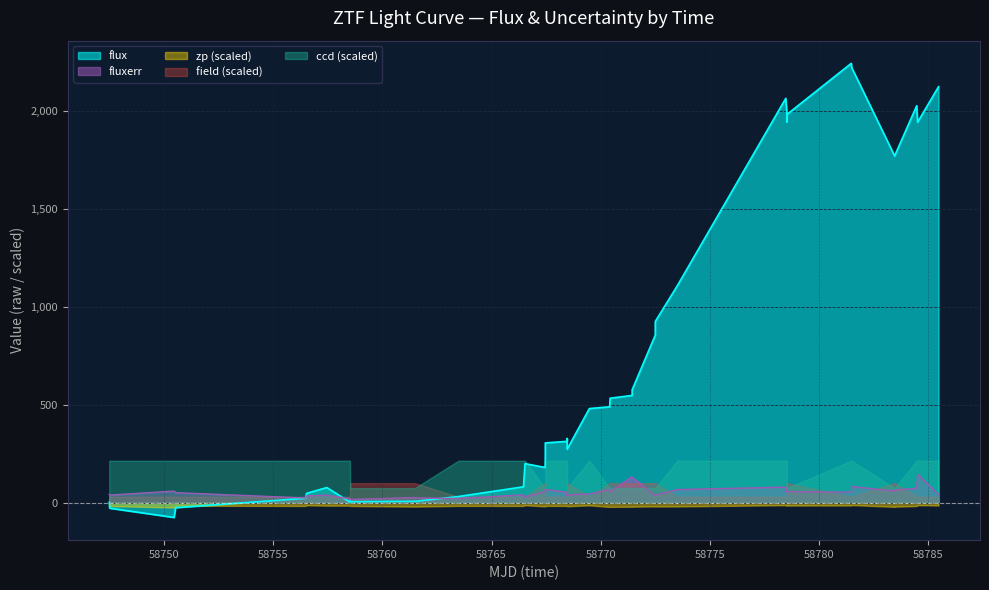

The field series shows 509.8 at 26. True or false?

False